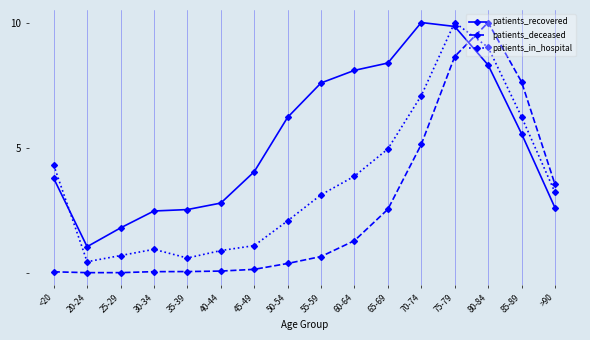

What is the spread (max minus min) of values at 85-89?

2.1